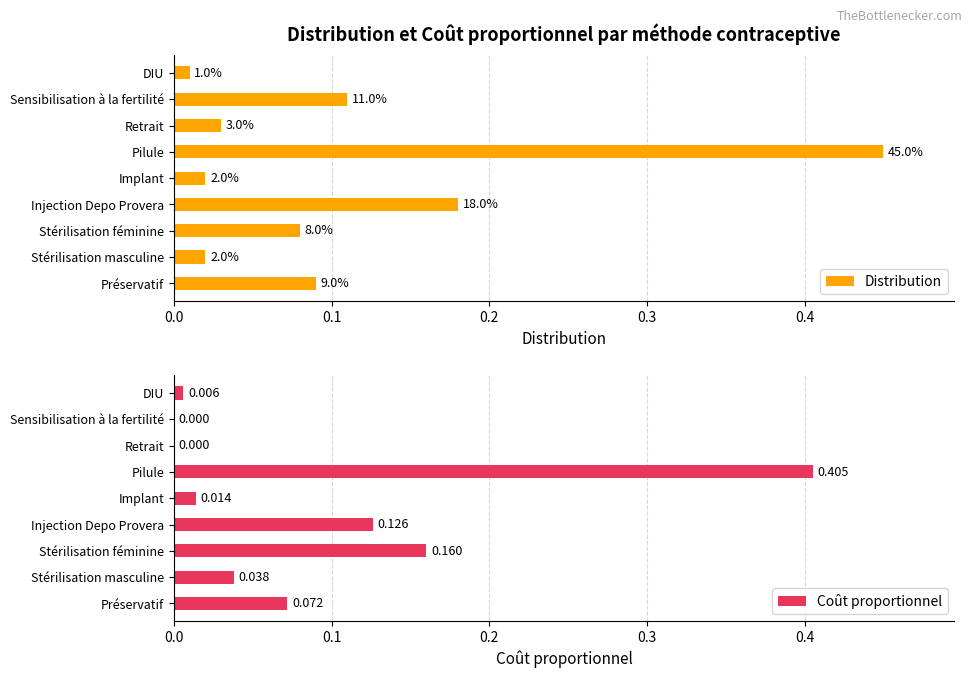

How many values in the Coût proportionnel series exceed 0?

7